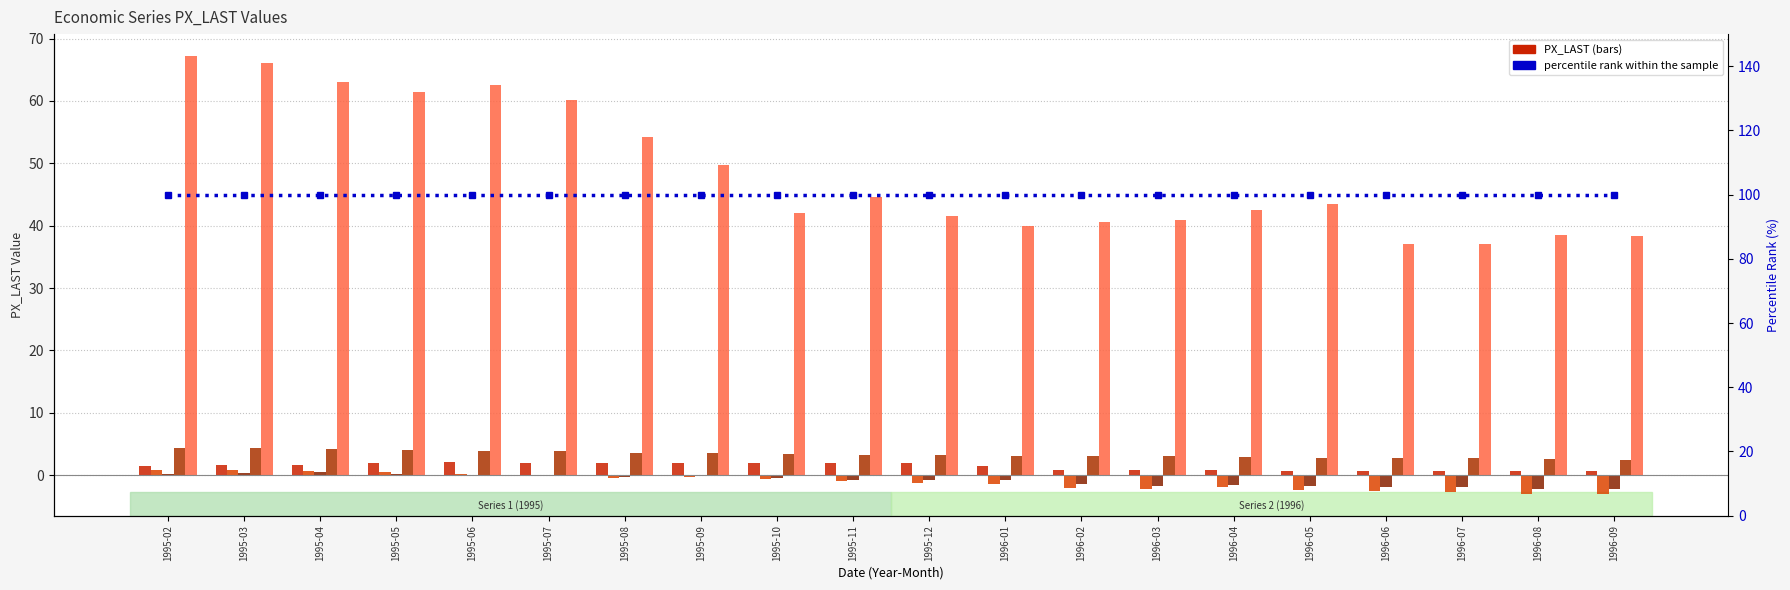

What position from the right is 1995-07?

15